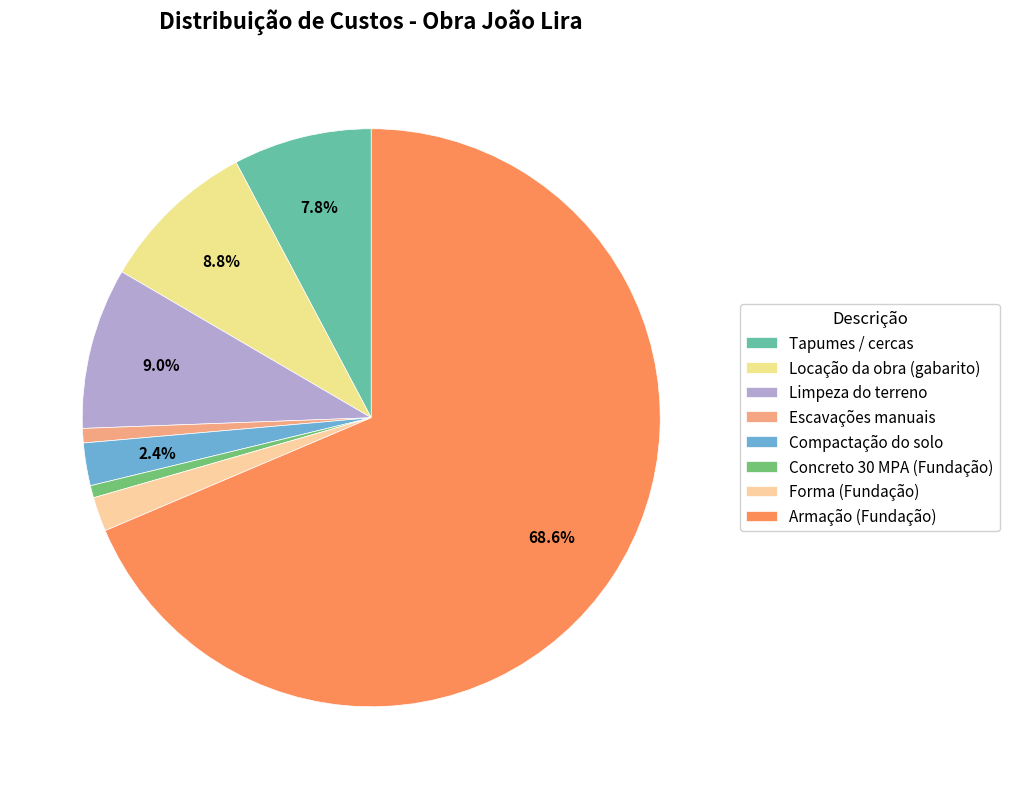

What is the largest slice in the pie chart?

Armação (Fundação)